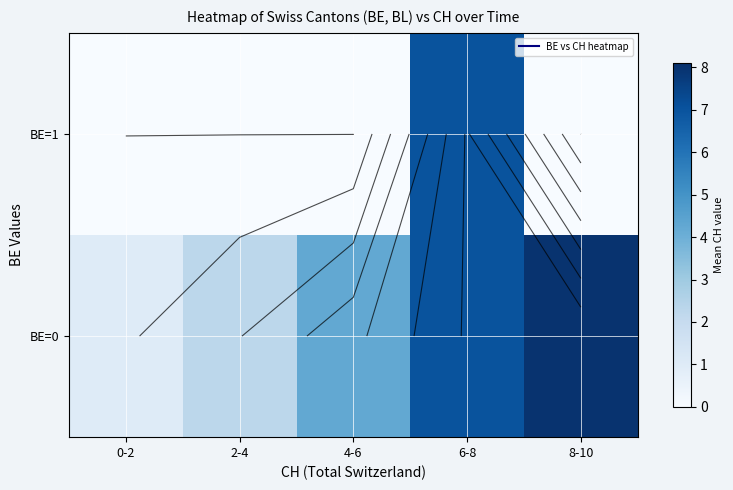

Which category has the lowest value across all series?

0-2